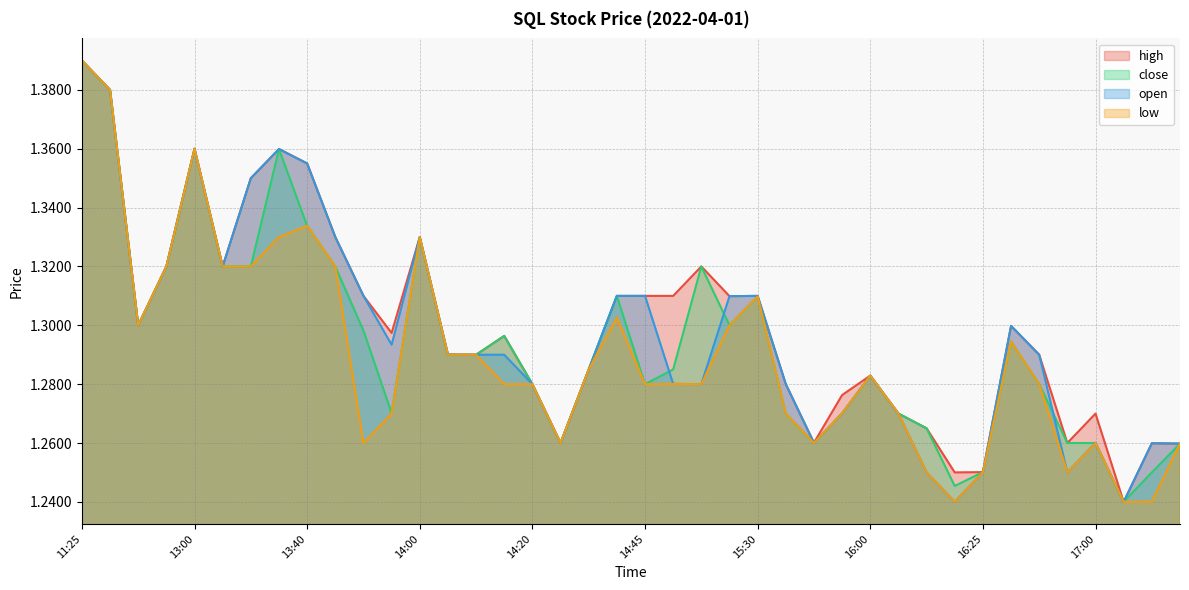

Does the chart have visible grid lines?

Yes